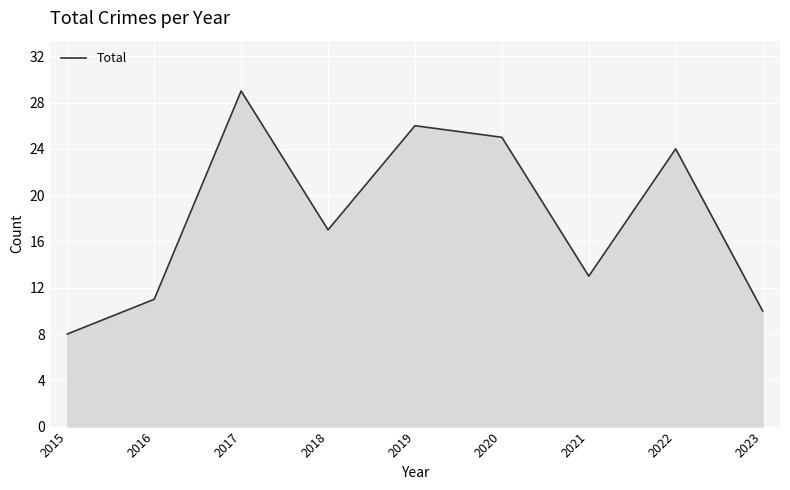

At which label is the value closest to 18?

2018